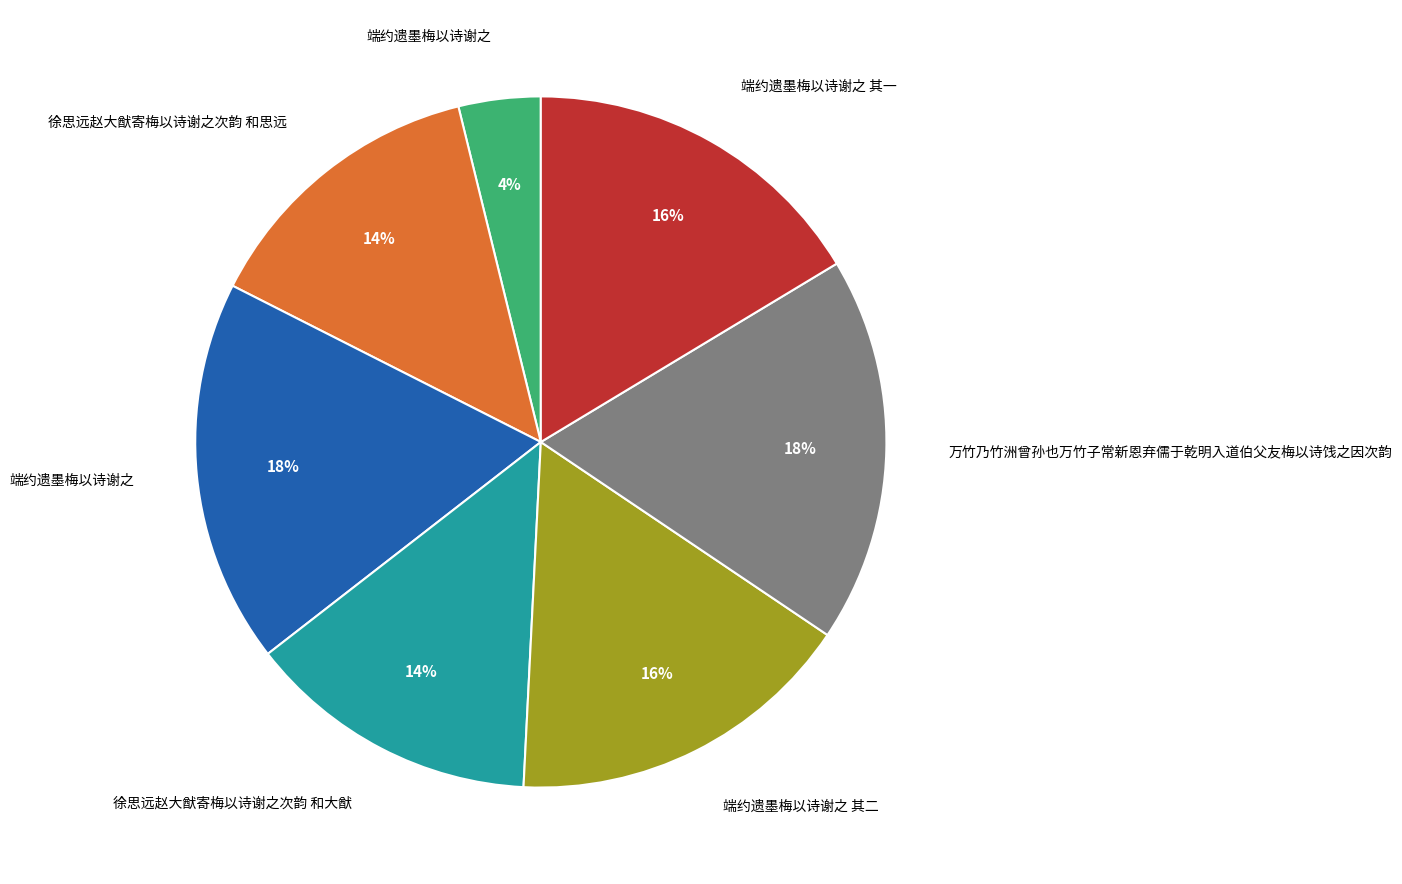

How many slices are in this pie chart?

7